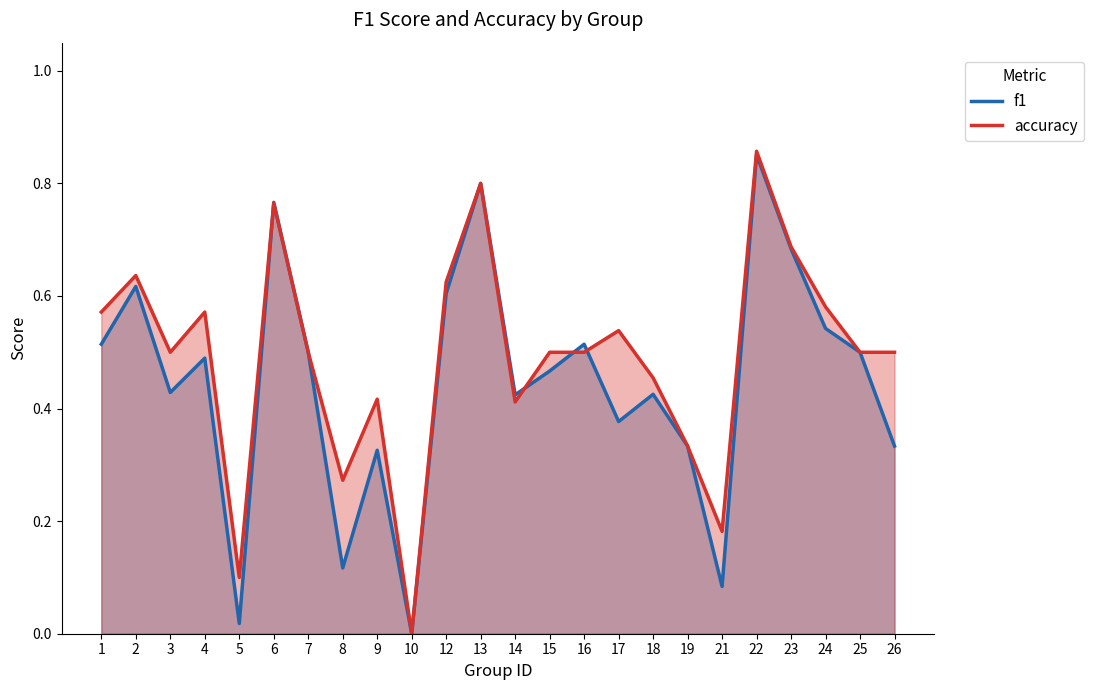

What is the value of the f1 point at the 1st from the left?

0.5